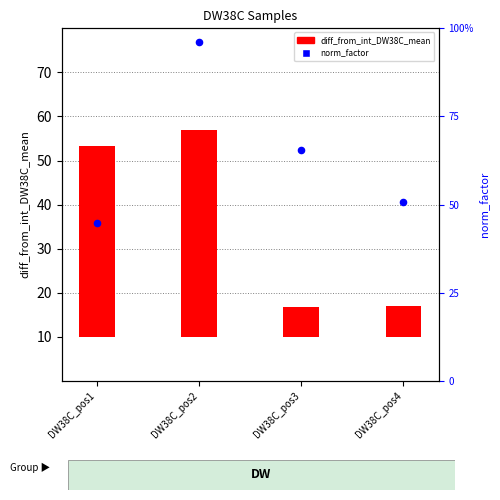

Which series contains the highest Y value?

norm_factor